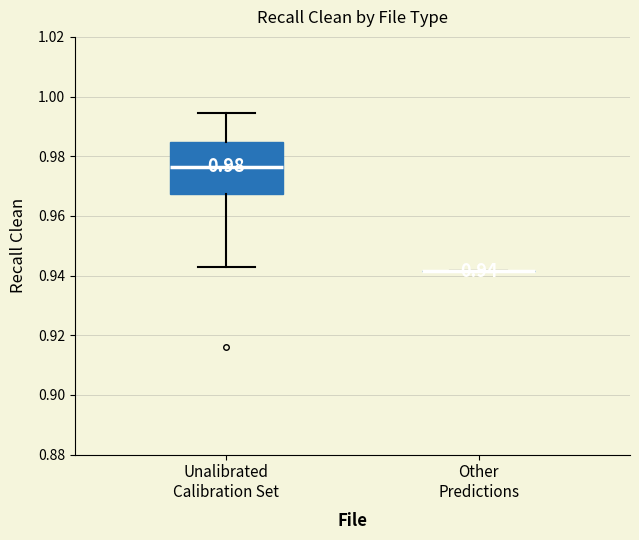

Comparing the boxes themselves (not the whiskers), which one is the tallest?

Unalibrated Calibration Set